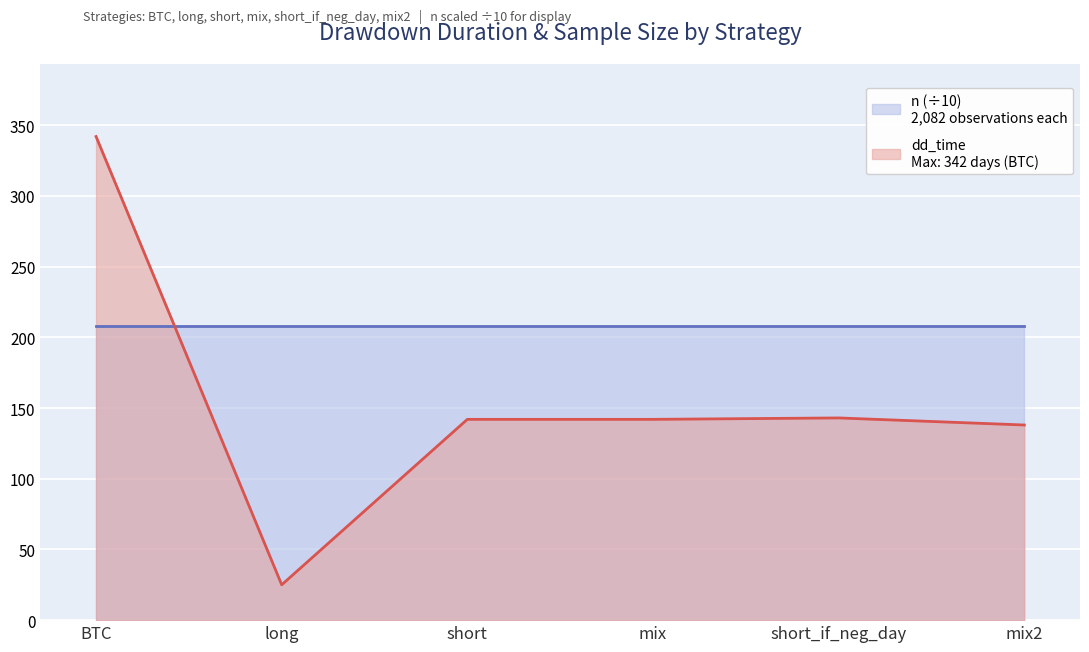

What is the ratio of the value at long to the value at short_if_neg_day?

0.2